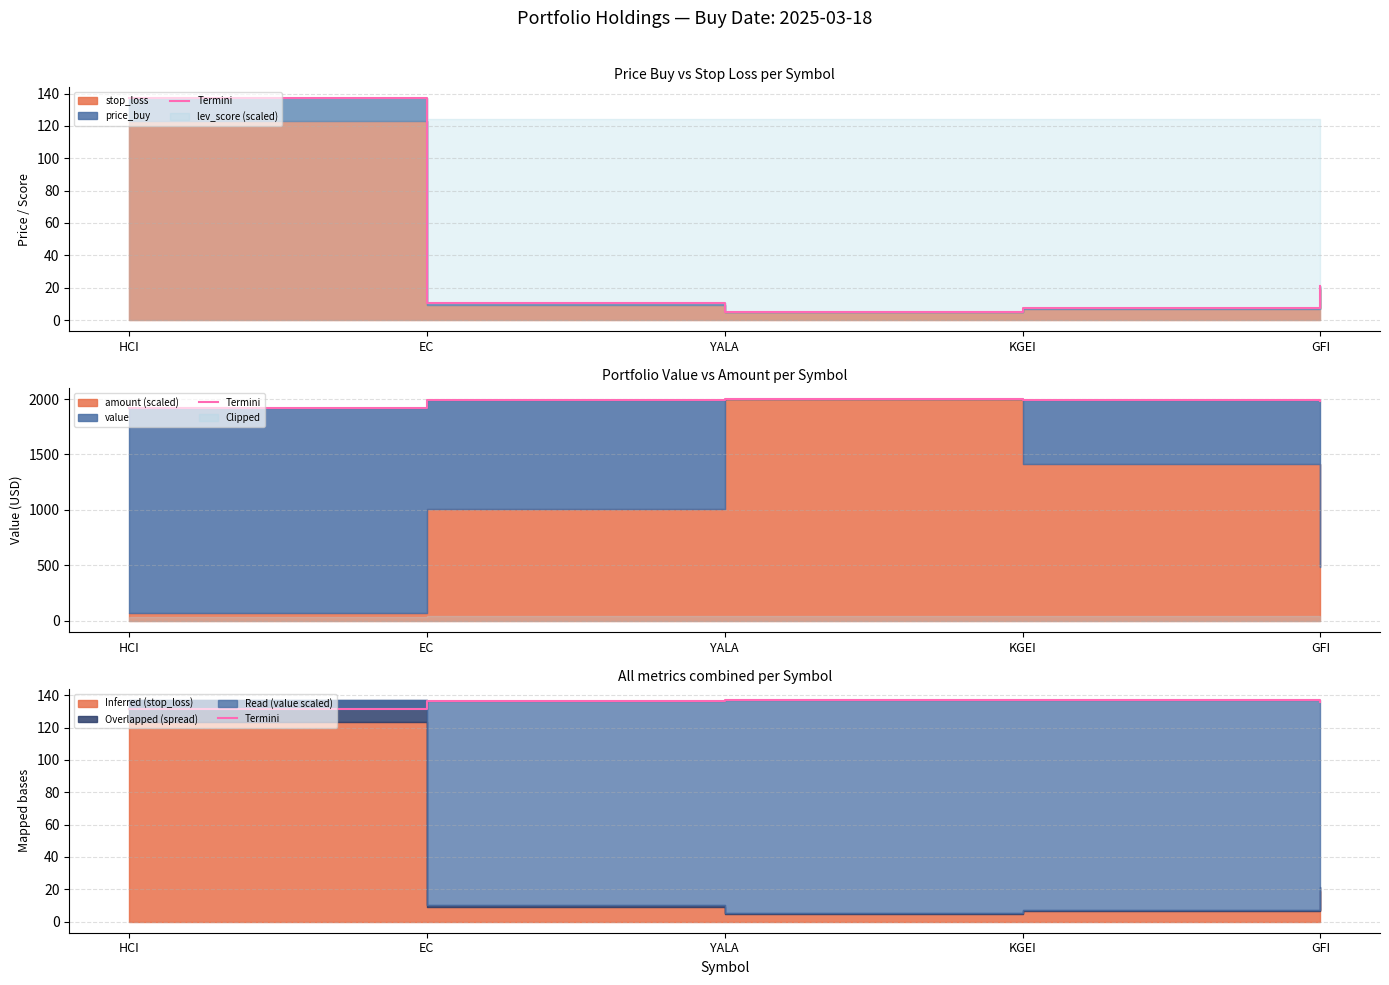

True or false: the data shows 131.5 at HCI.

True